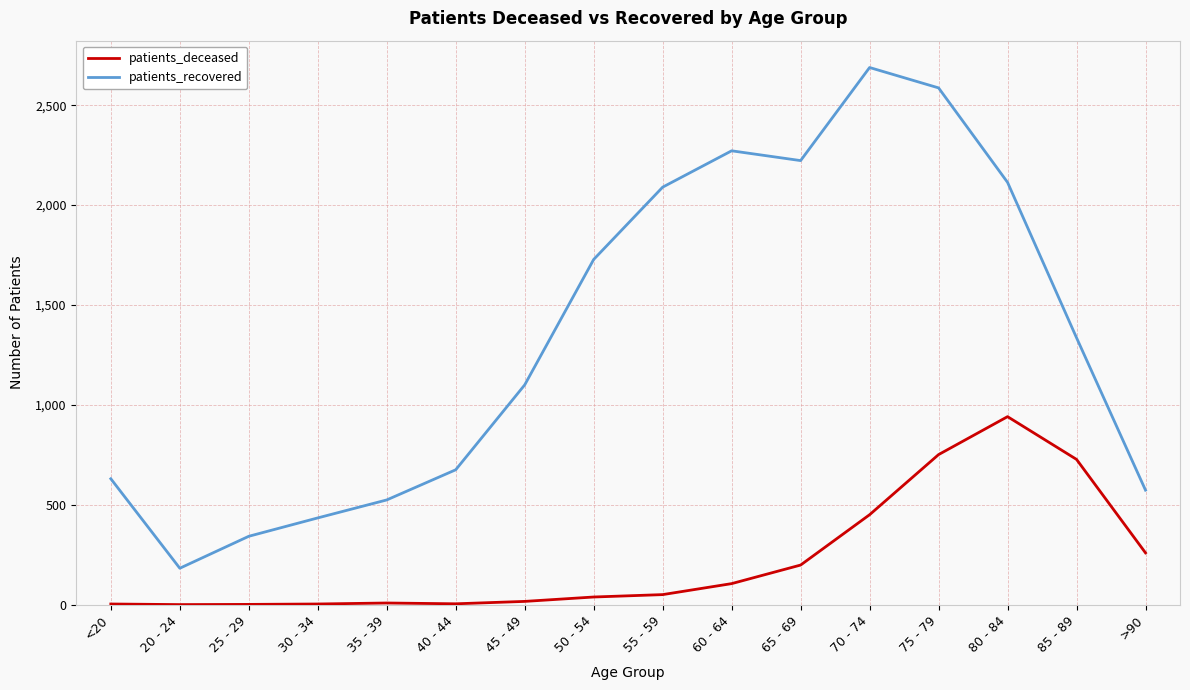

The value of patients_recovered at 55 - 59 is 2090. True or false?

True